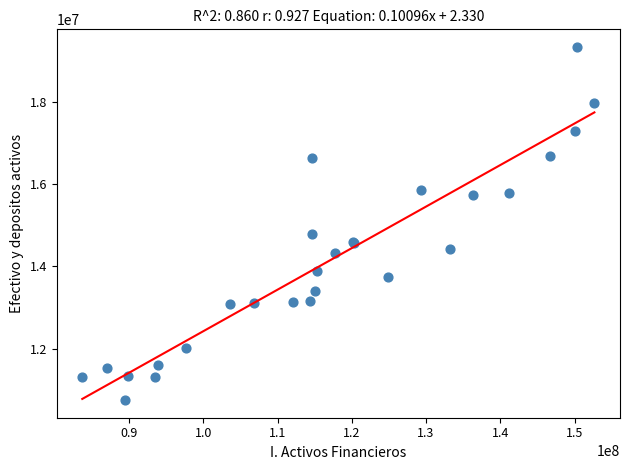

What Y value in the scatter plot is closest to 15042203?

14790380